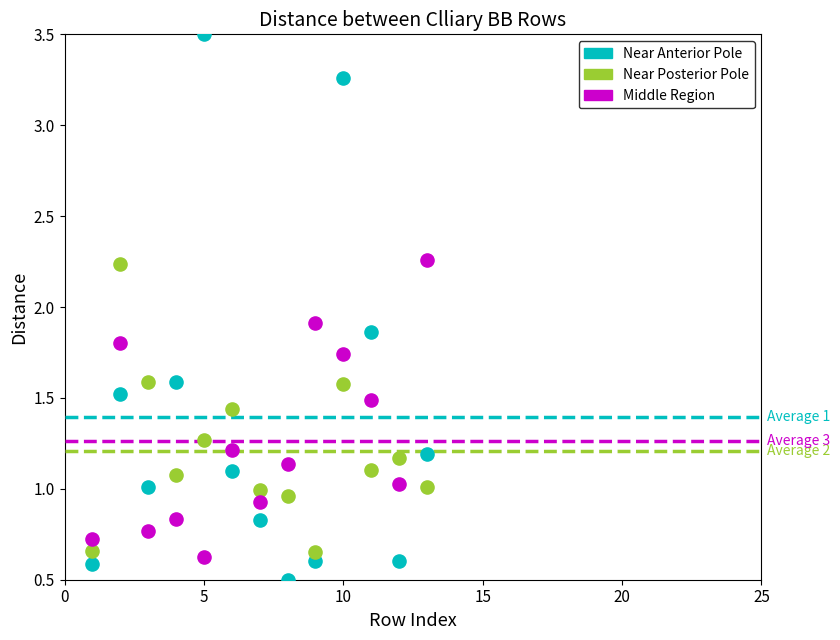

Across all data points, what is the range of Y values (max minus min)?

3.0